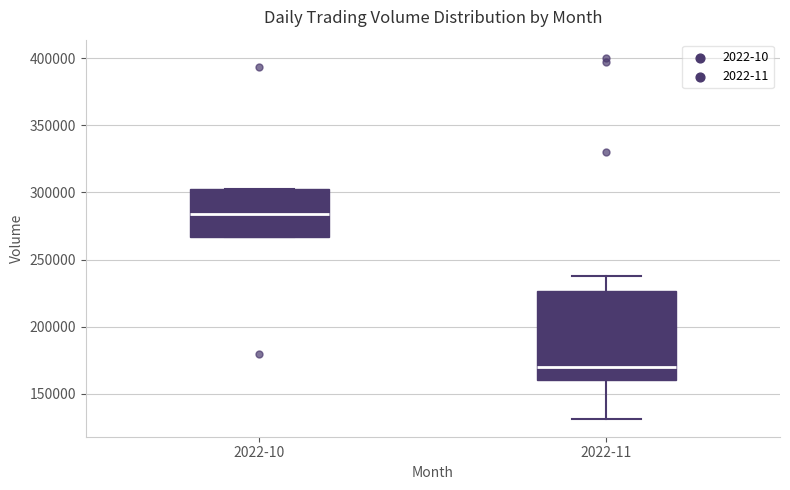

Which box's median line is the lowest?

2022-11